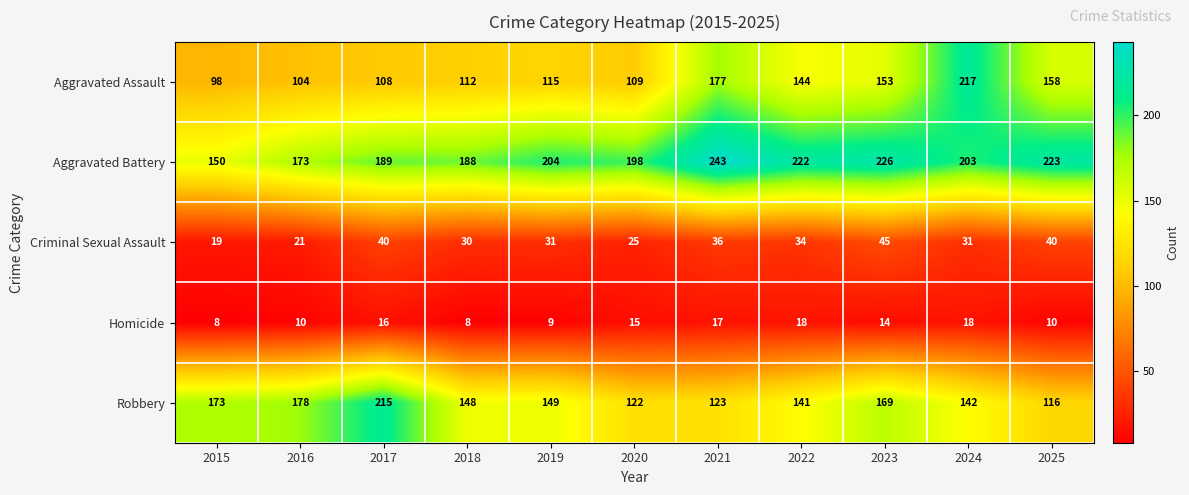

Rank the categories by Robbery value from lowest to highest.

2025, 2020, 2021, 2022, 2024, 2018, 2019, 2023, 2015, 2016, 2017